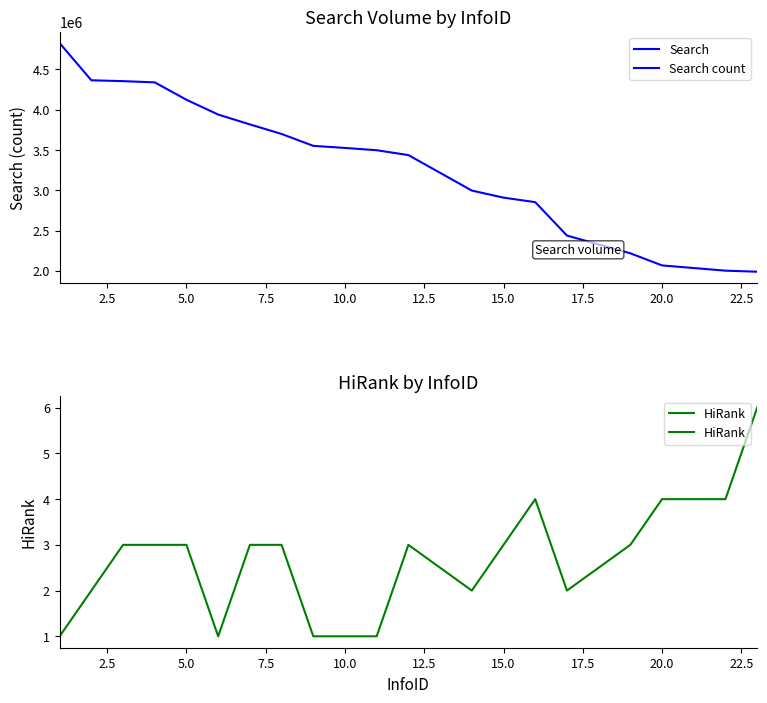

Is the value of Search at 22.5 greater than the value of HiRank at 20.0?

Yes